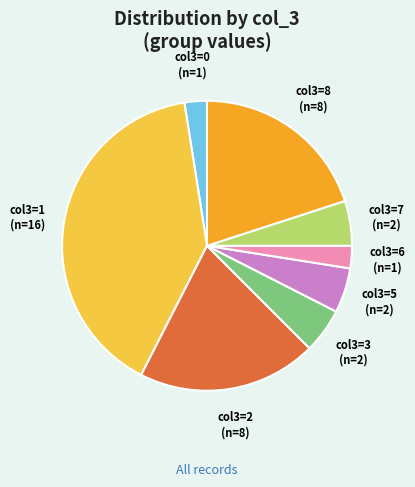

The col3=7 slice represents 5% of the pie. True or false?

True